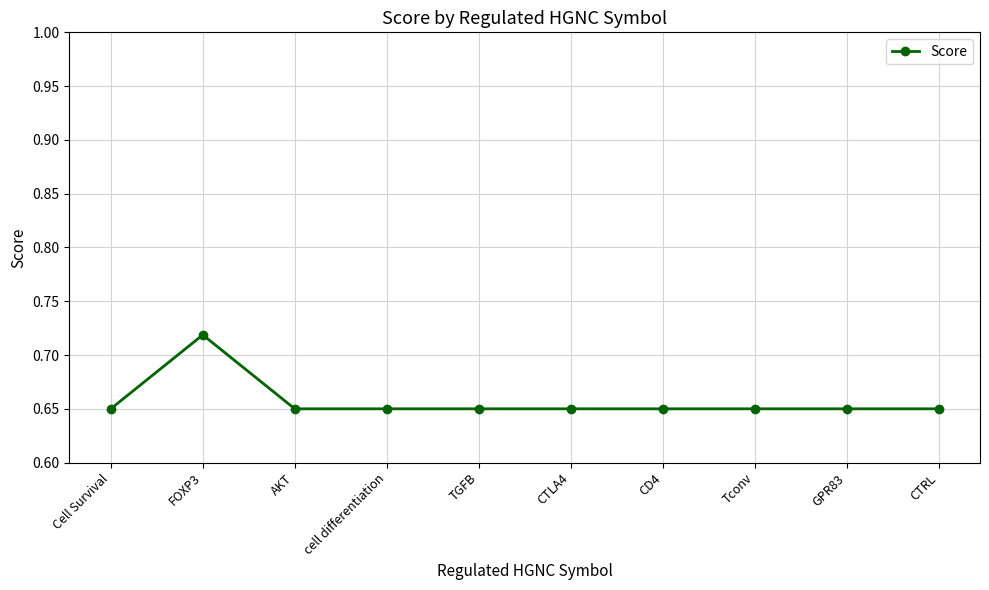

True or false: the data shows 0.4 at FOXP3.

False